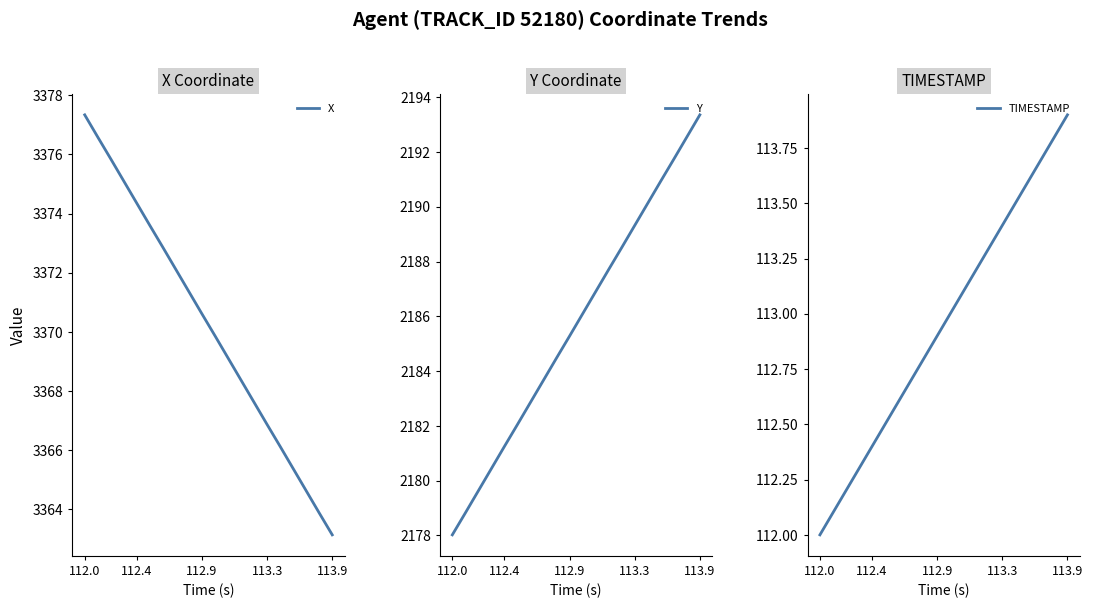

True or false: Y has more than 2 points higher than both neighbors.

False